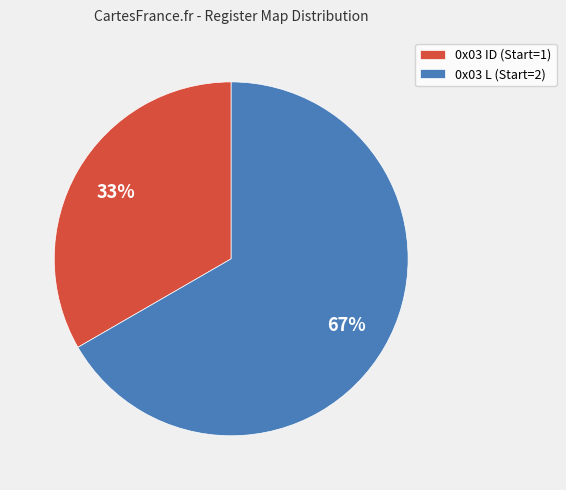

True or false: 0x03 ID (Start=1) accounts for 47% of the total.

False